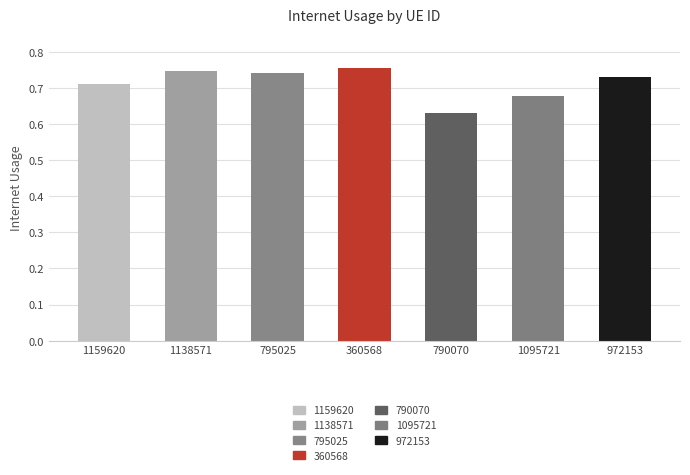

What is the sum of the values at 360568 and 795025?

1.5